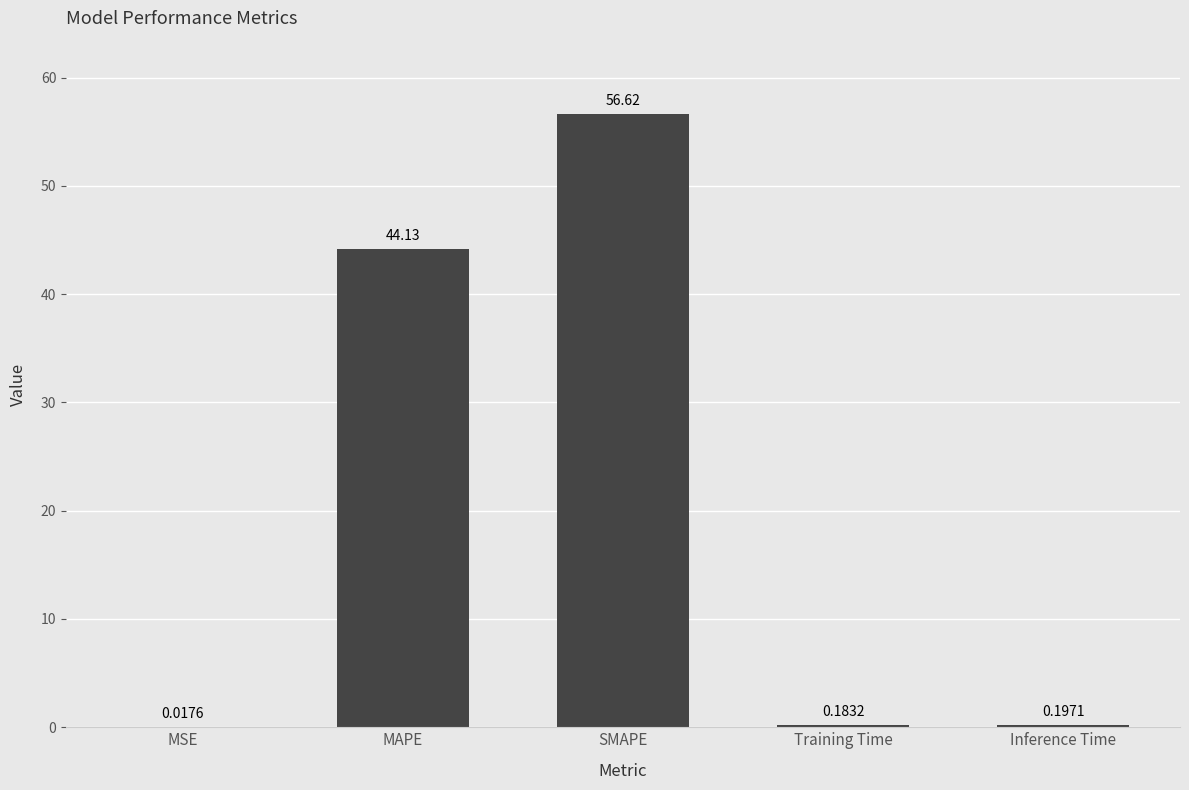

Count the number of data series in this chart.

1